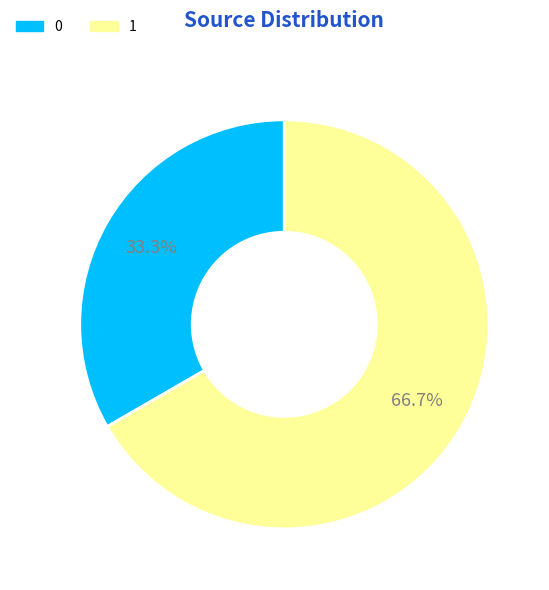

Between 0 and 1, which is larger?

1